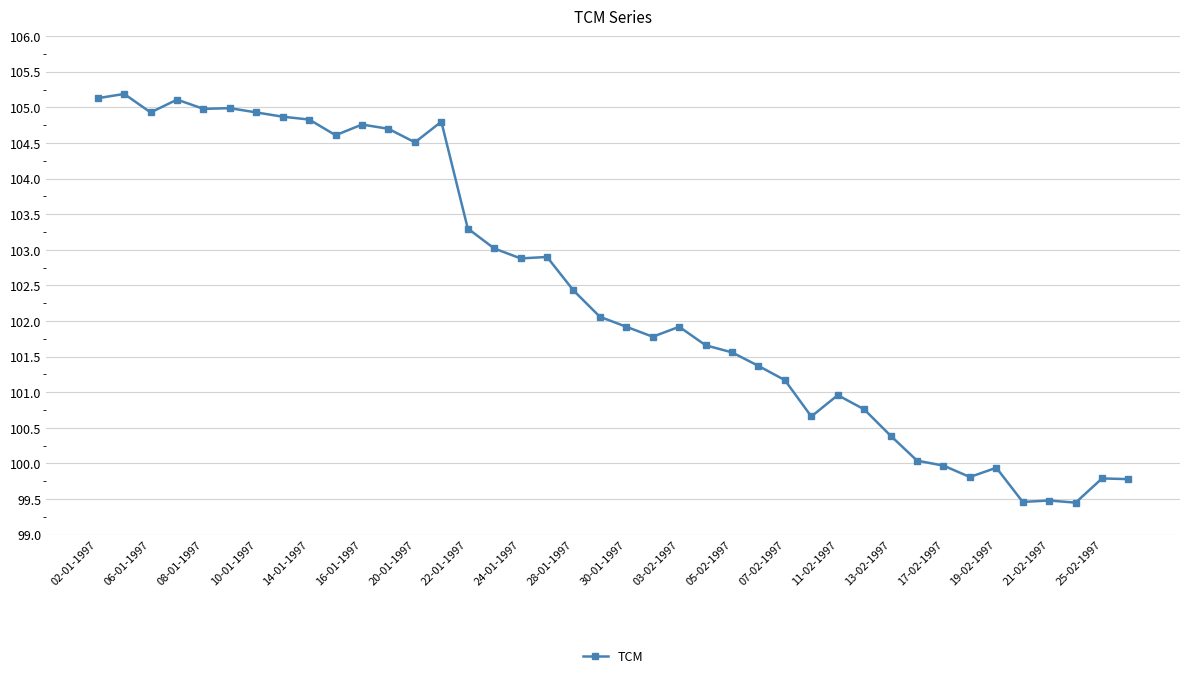

What is the maximum value shown in the chart?

105.2